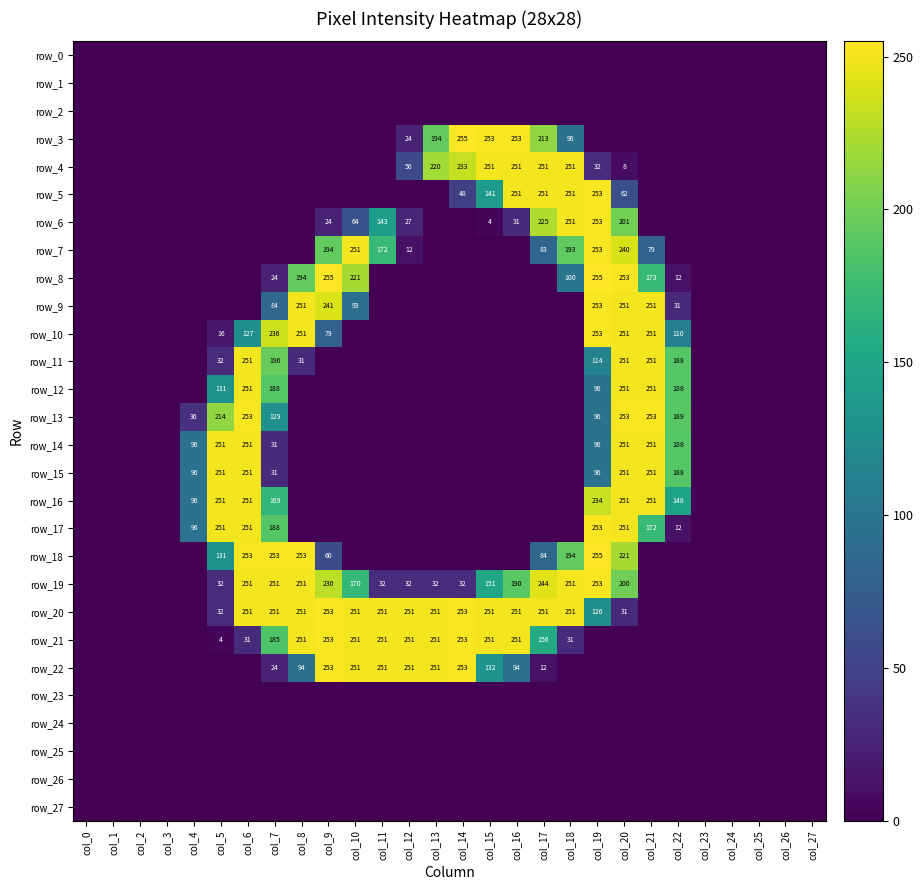

Rank the categories by row_27 value from lowest to highest.

col_0, col_1, col_2, col_3, col_4, col_5, col_6, col_7, col_8, col_9, col_10, col_11, col_12, col_13, col_14, col_15, col_16, col_17, col_18, col_19, col_20, col_21, col_22, col_23, col_24, col_25, col_26, col_27